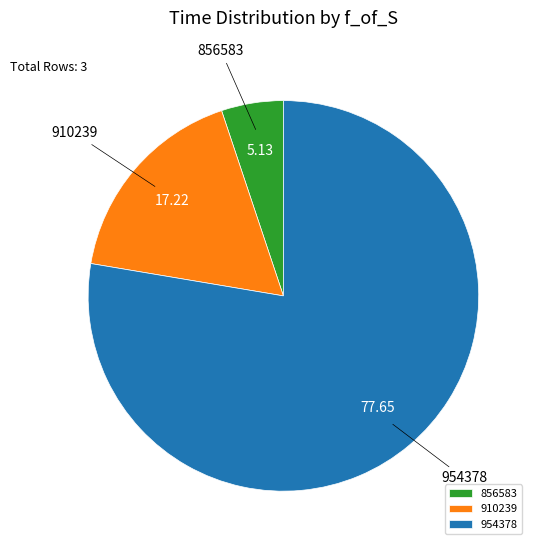

Does any single category account for the majority?

Yes